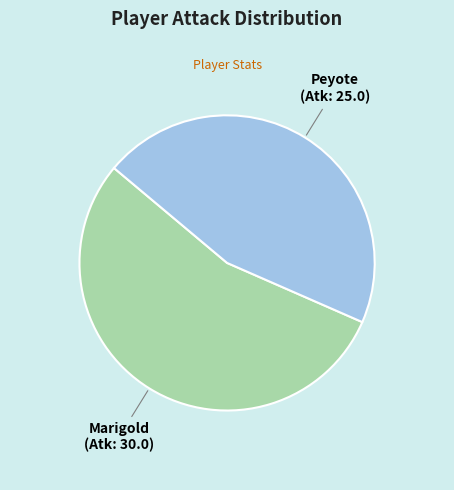

Combined, do Marigold and Peyote account for over 50%?

Yes